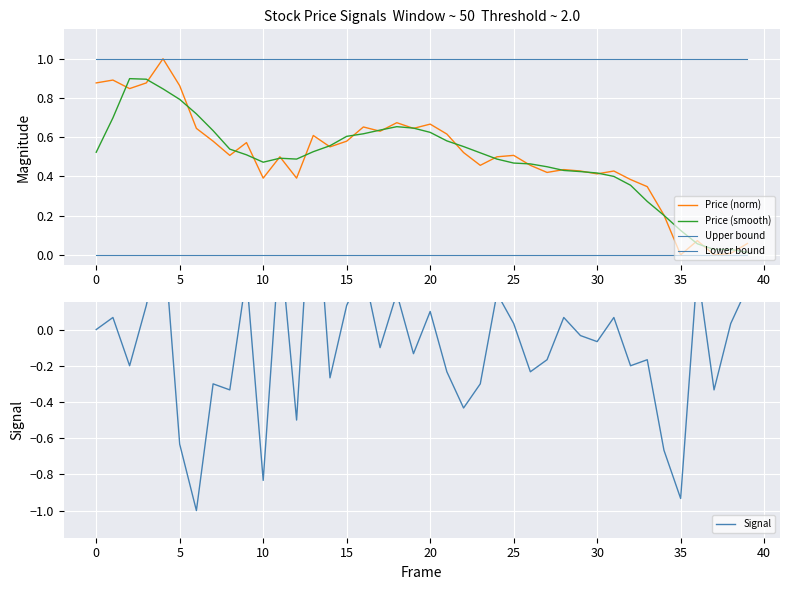

Reading right to left, what are all the values shown in this chart?

Price (norm): 0.1	0.0	0.0	0.1	0.0	0.2	0.3	0.4	0.4	0.4	0.4	0.4	0.4	0.5	0.5	0.5	0.5	0.5	0.6	0.7	0.6	0.7	0.6	0.7	0.6	0.6	0.6	0.4	0.5	0.4	0.6	0.5	0.6	0.6	0.9	1.0	0.9	0.8	0.9	0.9
Price (smooth): 0.0	0.0	0.0	0.1	0.1	0.2	0.3	0.4	0.4	0.4	0.4	0.4	0.4	0.5	0.5	0.5	0.5	0.6	0.6	0.6	0.6	0.7	0.6	0.6	0.6	0.6	0.5	0.5	0.5	0.5	0.5	0.5	0.6	0.7	0.8	0.8	0.9	0.9	0.7	0.5
Upper bound: 1.0	1.0	1.0	1.0	1.0	1.0	1.0	1.0	1.0	1.0	1.0	1.0	1.0	1.0	1.0	1.0	1.0	1.0	1.0	1.0	1.0	1.0	1.0	1.0	1.0	1.0	1.0	1.0	1.0	1.0	1.0	1.0	1.0	1.0	1.0	1.0	1.0	1.0	1.0	1.0
Lower bound: 0.0	0.0	0.0	0.0	0.0	0.0	0.0	0.0	0.0	0.0	0.0	0.0	0.0	0.0	0.0	0.0	0.0	0.0	0.0	0.0	0.0	0.0	0.0	0.0	0.0	0.0	0.0	0.0	0.0	0.0	0.0	0.0	0.0	0.0	0.0	0.0	0.0	0.0	0.0	0.0
Signal: 0.2	0.0	-0.3	0.3	-0.9	-0.7	-0.2	-0.2	0.1	-0.1	-0.0	0.1	-0.2	-0.2	0.0	0.2	-0.3	-0.4	-0.2	0.1	-0.1	0.2	-0.1	0.3	0.1	-0.3	1.0	-0.5	0.5	-0.8	0.3	-0.3	-0.3	-1.0	-0.6	0.6	0.1	-0.2	0.1	0.0